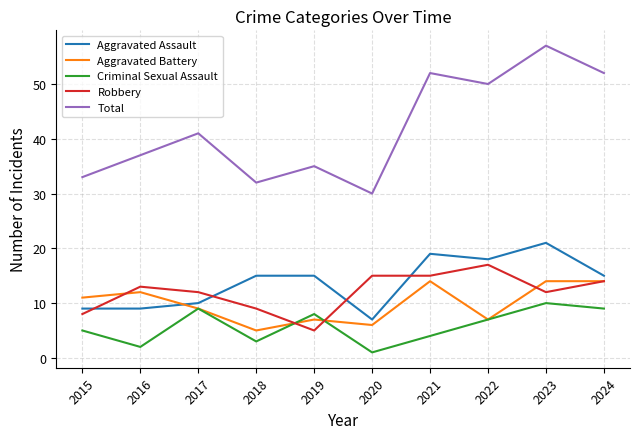

True or false: Total and Robbery intersect in this chart.

False